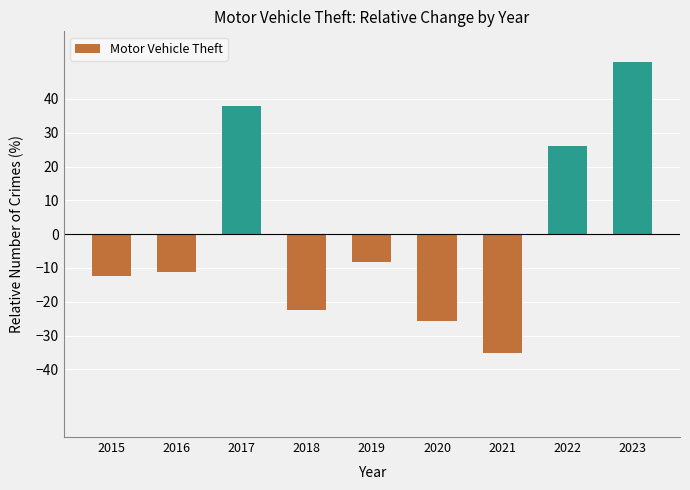

List the labels in order of value, smallest first.

2021, 2020, 2018, 2015, 2016, 2019, 2022, 2017, 2023